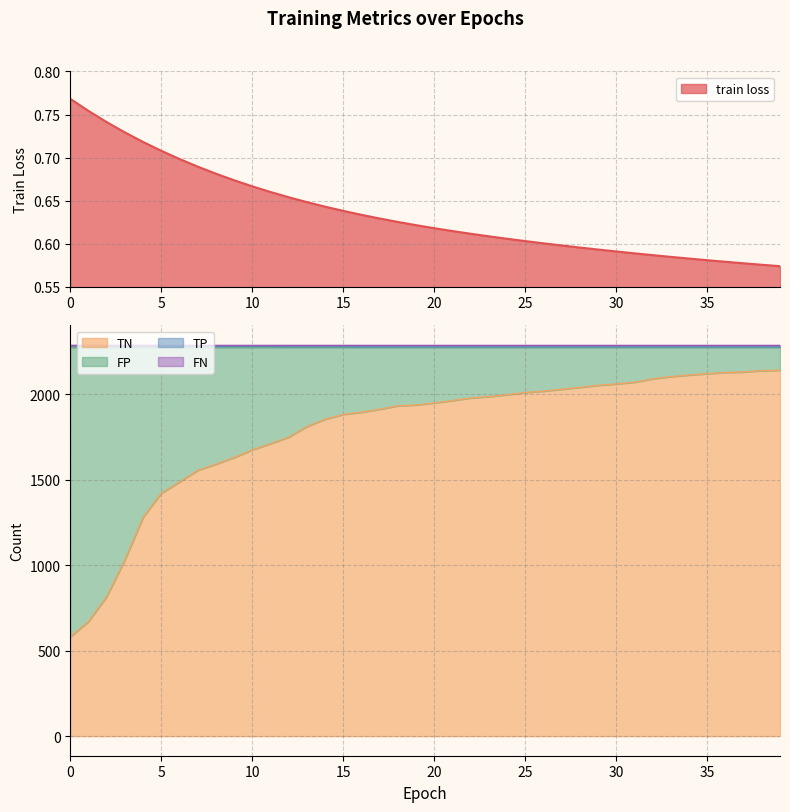

What is the difference between the maximum and minimum values in the train loss series?

0.2